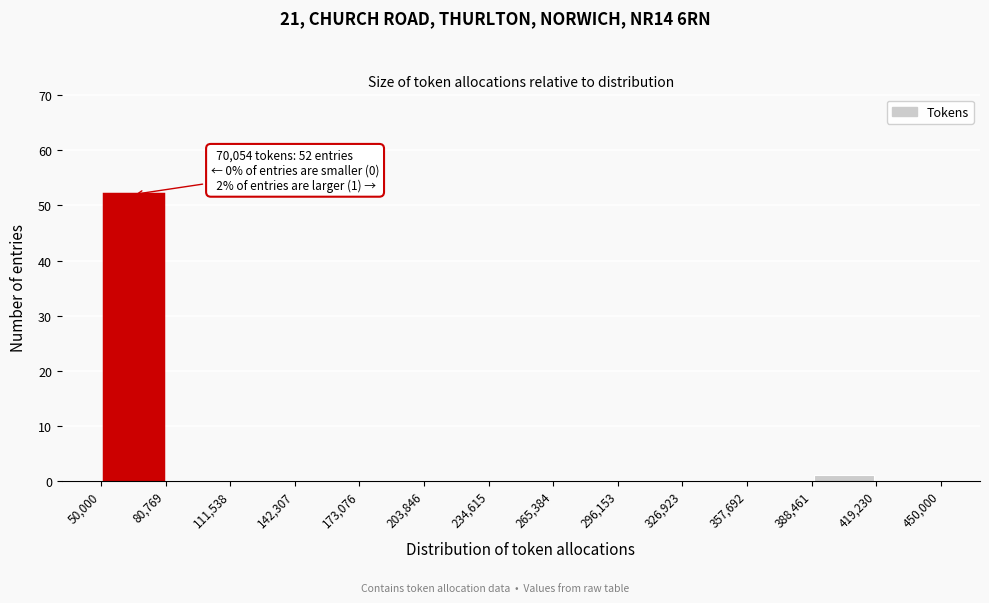

Which range on the x-axis has the tallest bar?

50,000 to 80,769